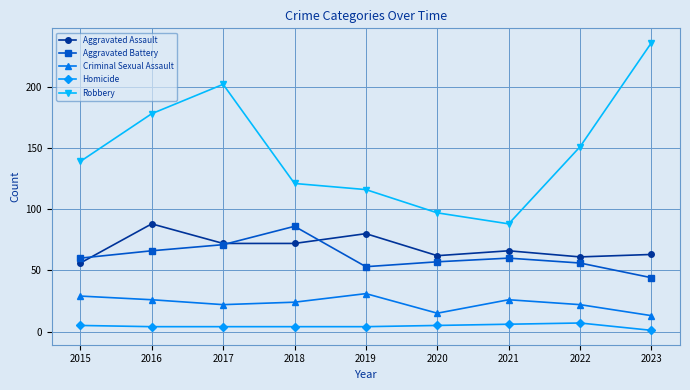

Count the Homicide values in the range 4 to 5.

6